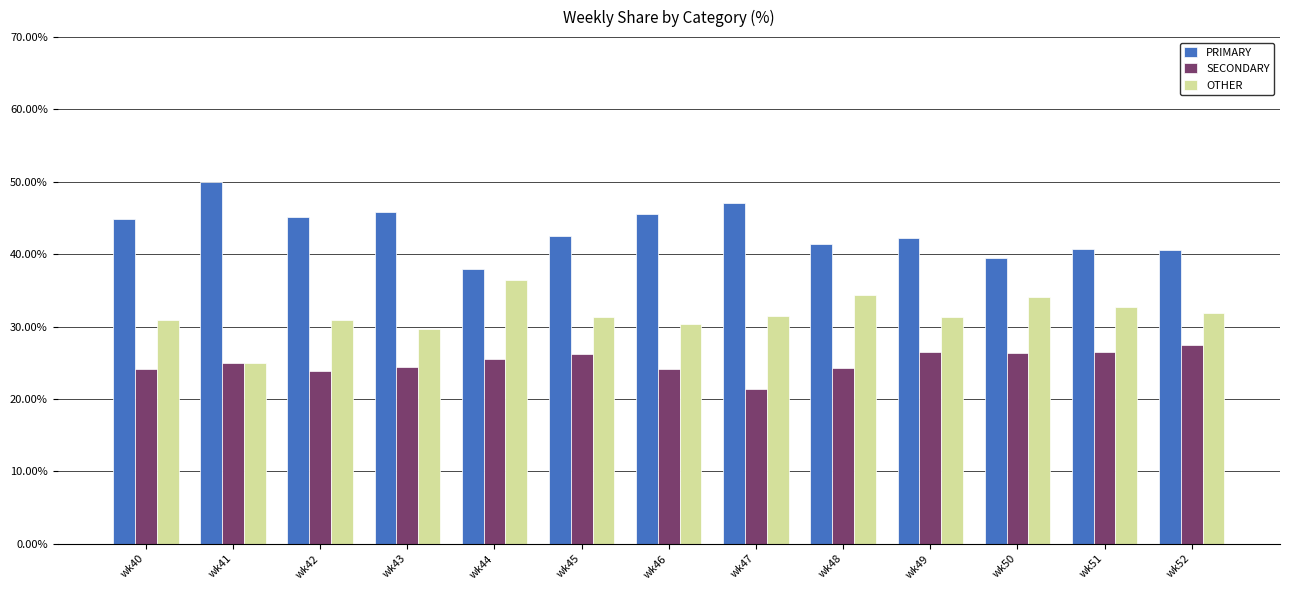

What is the lowest value of the SECONDARY series?

21.4